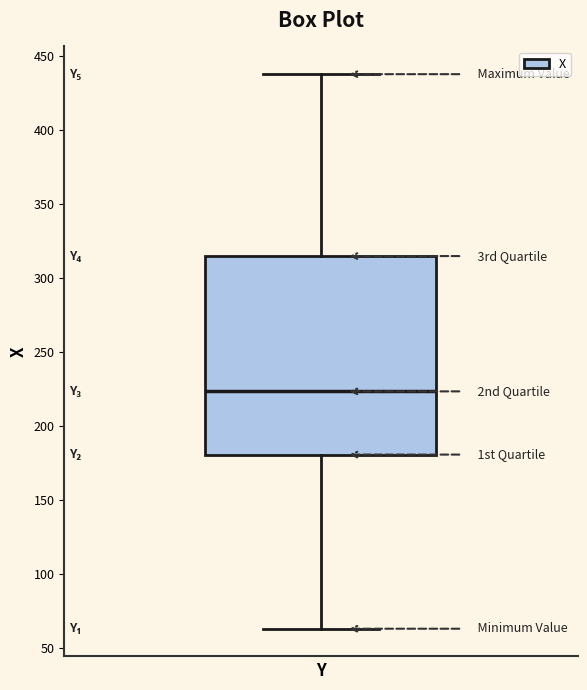

Read this box plot against the y-axis: the position of the median line, the range covered by the box, and the ends of both whiskers. The values are not printed on the chart, so give them approximately, as read against the axis.

median 225, box 180 to 315, whiskers 65 to 440